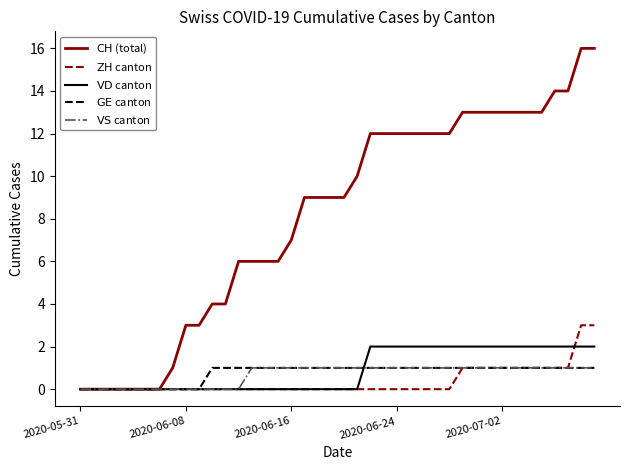

What is the greatest value displayed?

16